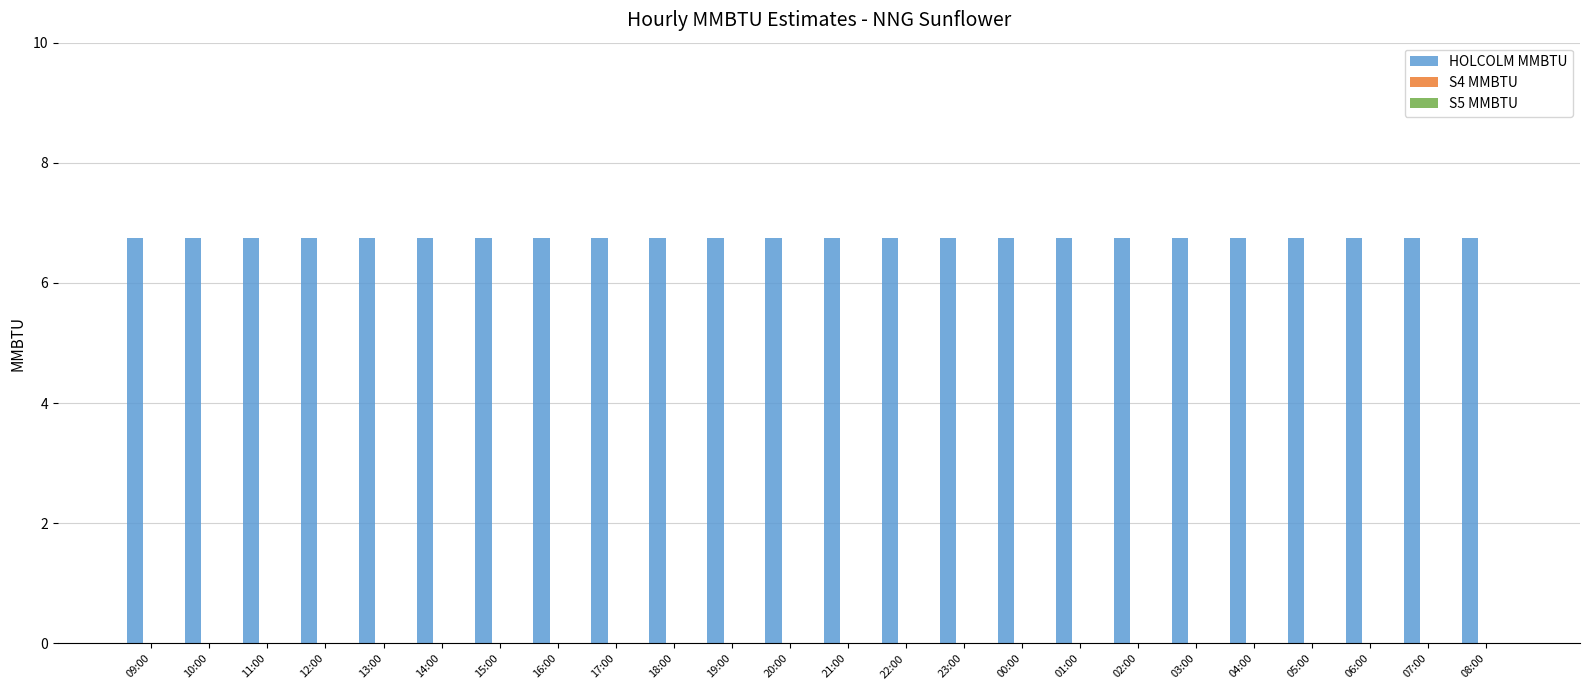

At how many categories does at least one series exceed 4?

24